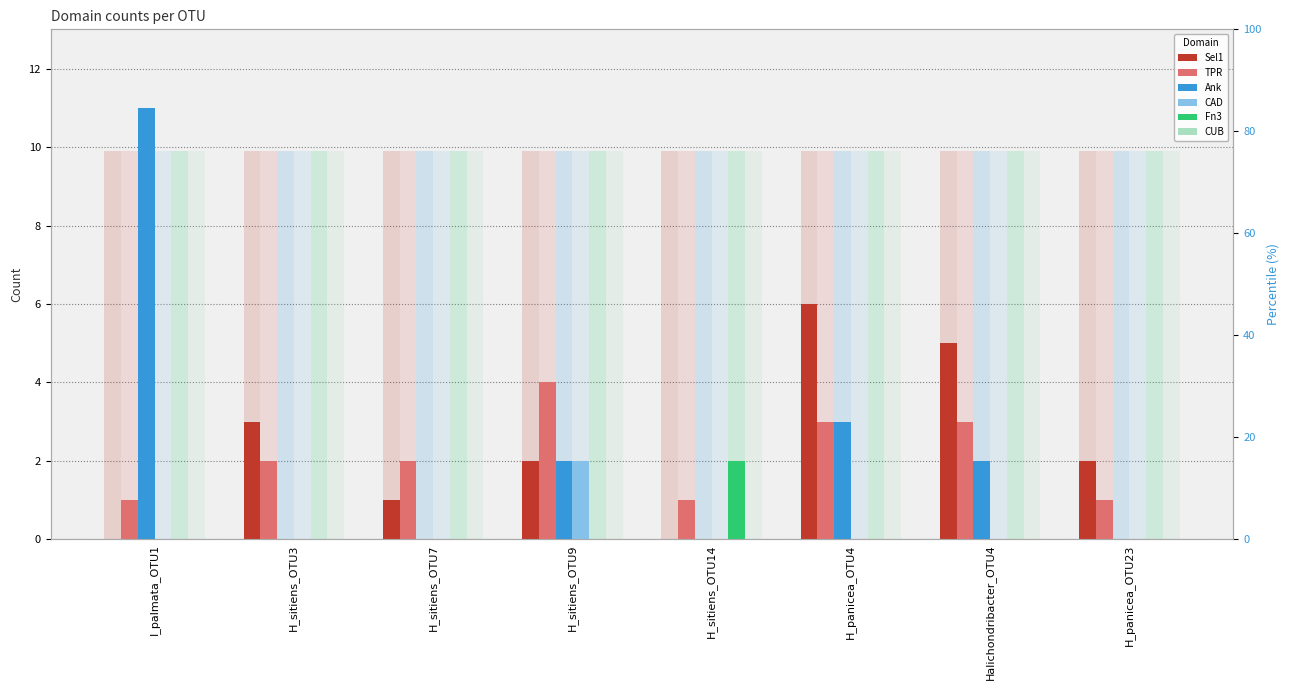

Reading left to right, transcribe all the data shown in this chart.

Sel1: I_palmata_OTU1=0	H_sitiens_OTU3=3	H_sitiens_OTU7=1	H_sitiens_OTU9=2	H_sitiens_OTU14=0	H_panicea_OTU4=6	Halichondribacter_OTU4=5	H_panicea_OTU23=2
TPR: I_palmata_OTU1=1	H_sitiens_OTU3=2	H_sitiens_OTU7=2	H_sitiens_OTU9=4	H_sitiens_OTU14=1	H_panicea_OTU4=3	Halichondribacter_OTU4=3	H_panicea_OTU23=1
Ank: I_palmata_OTU1=11	H_sitiens_OTU3=0	H_sitiens_OTU7=0	H_sitiens_OTU9=2	H_sitiens_OTU14=0	H_panicea_OTU4=3	Halichondribacter_OTU4=2	H_panicea_OTU23=0
CAD: I_palmata_OTU1=0	H_sitiens_OTU3=0	H_sitiens_OTU7=0	H_sitiens_OTU9=2	H_sitiens_OTU14=0	H_panicea_OTU4=0	Halichondribacter_OTU4=0	H_panicea_OTU23=0
Fn3: I_palmata_OTU1=0	H_sitiens_OTU3=0	H_sitiens_OTU7=0	H_sitiens_OTU9=0	H_sitiens_OTU14=2	H_panicea_OTU4=0	Halichondribacter_OTU4=0	H_panicea_OTU23=0
CUB: I_palmata_OTU1=0	H_sitiens_OTU3=0	H_sitiens_OTU7=0	H_sitiens_OTU9=0	H_sitiens_OTU14=0	H_panicea_OTU4=0	Halichondribacter_OTU4=0	H_panicea_OTU23=0